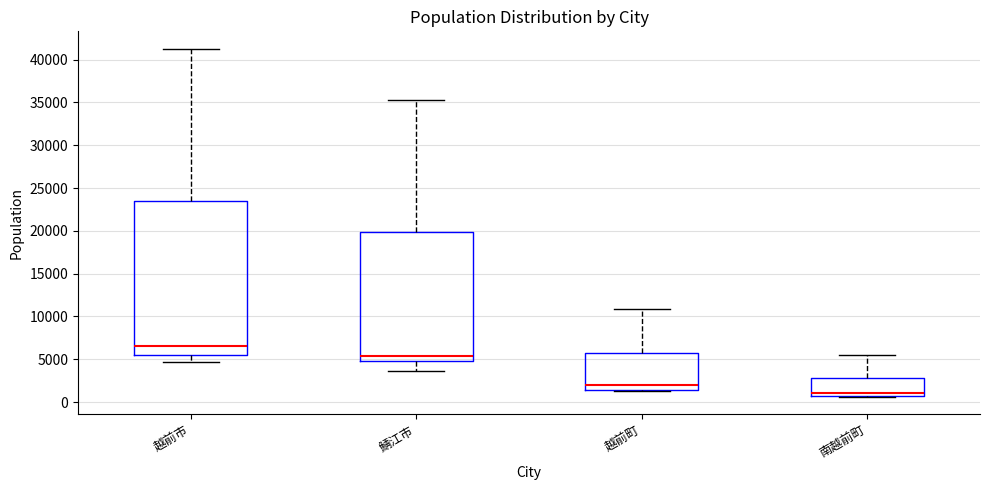

Reading left to right, read every box against the y-axis: the position of its median line, the range the box covers, and the ends of its whiskers. The values are not printed on the chart, so give them approximately, as read against the axis.

越前市: median 6500, box 5500 to 23500, whiskers 4500 to 41500
鯖江市: median 5500, box 5000 to 20000, whiskers 3500 to 35500
越前町: median 2000, box 1500 to 5500, whiskers 1500 (just below the box's lower edge) to 11000
南越前町: median 1000, box 500 to 3000, whiskers 500 (just below the box's lower edge) to 5500